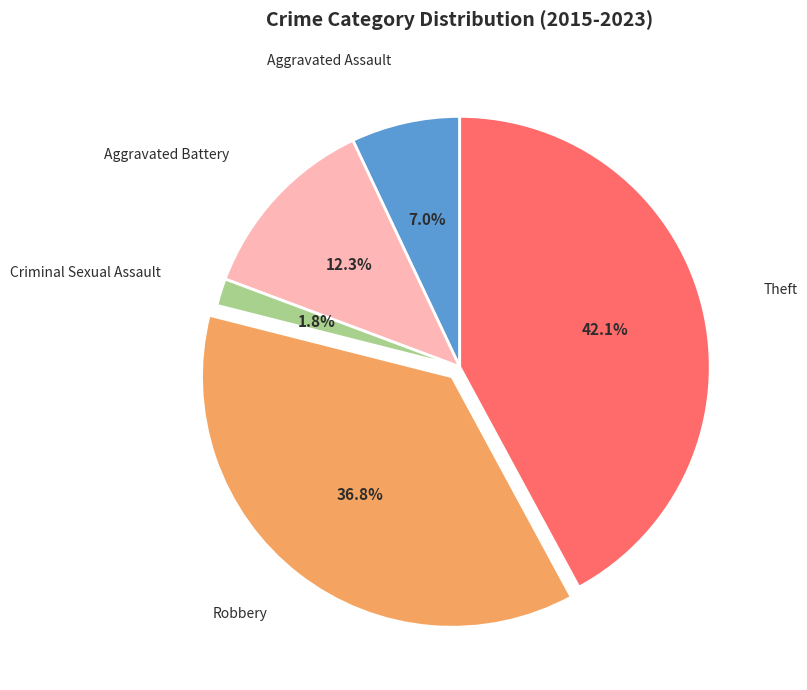

Is there a majority slice in this chart?

No